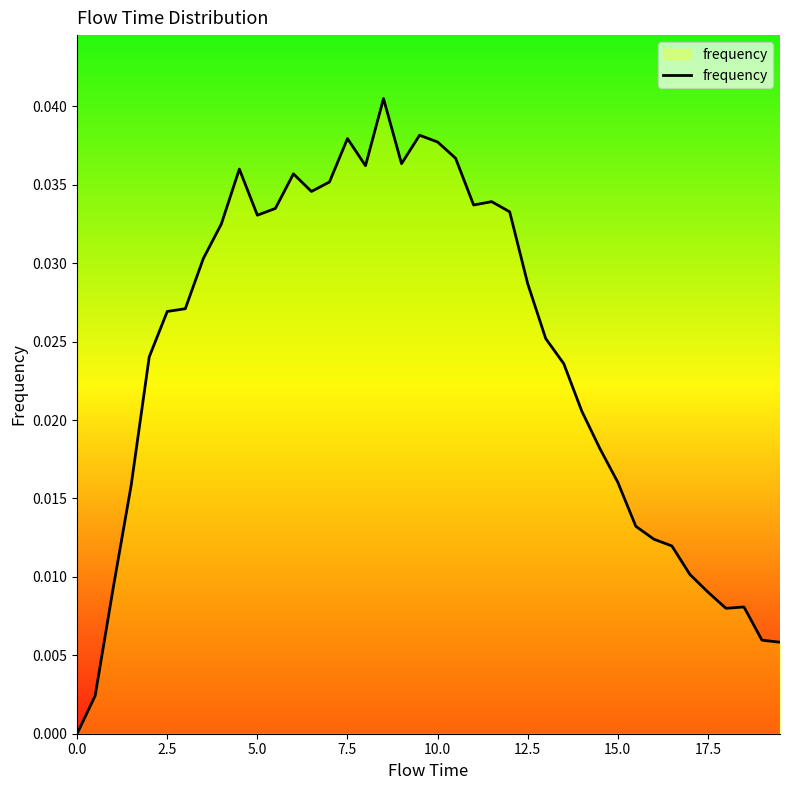

How many lines are shown in the chart?

1